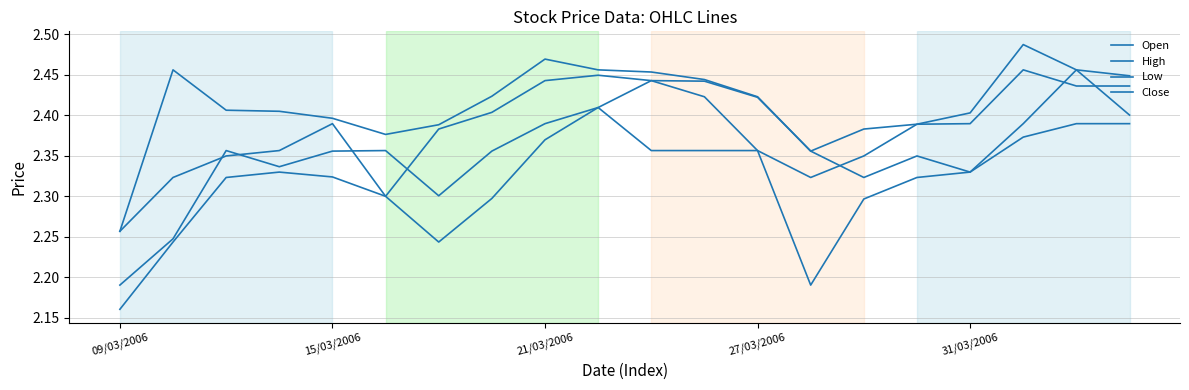

How many lines are shown in the chart?

4